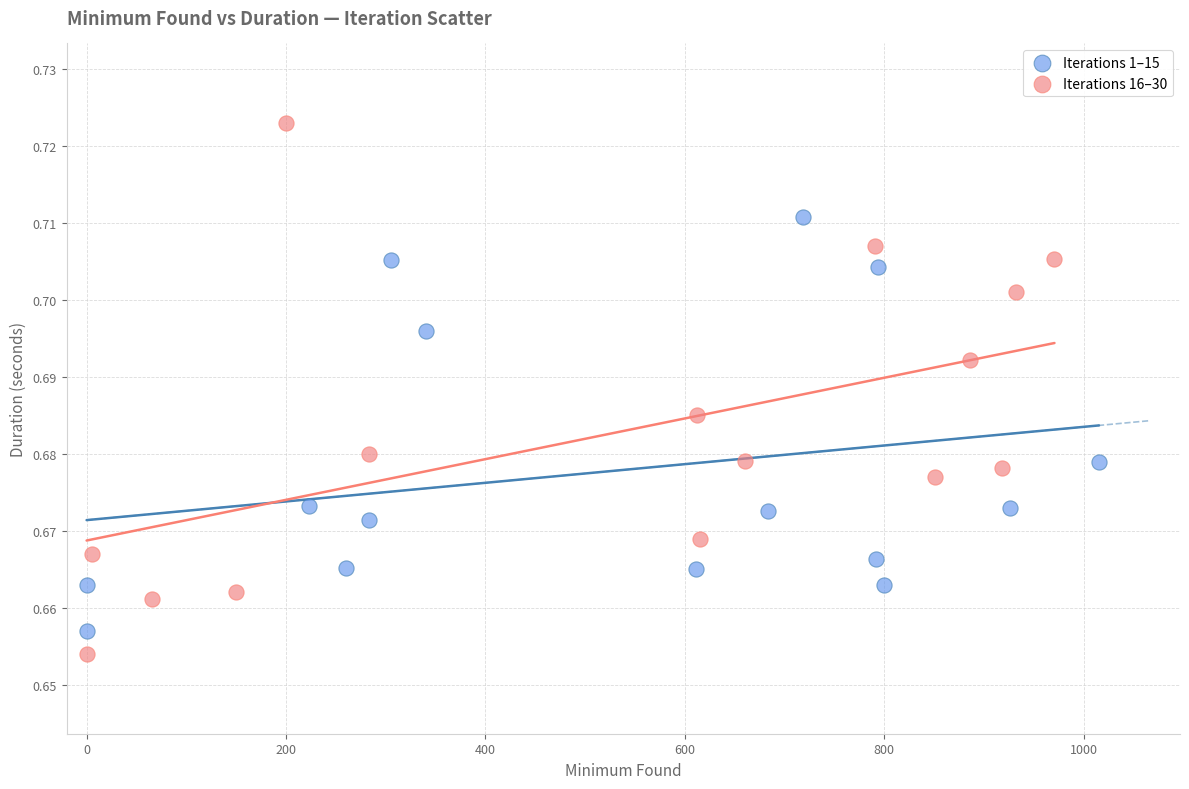

Which series has the largest Y range (max minus min)?

Iterations 16–30